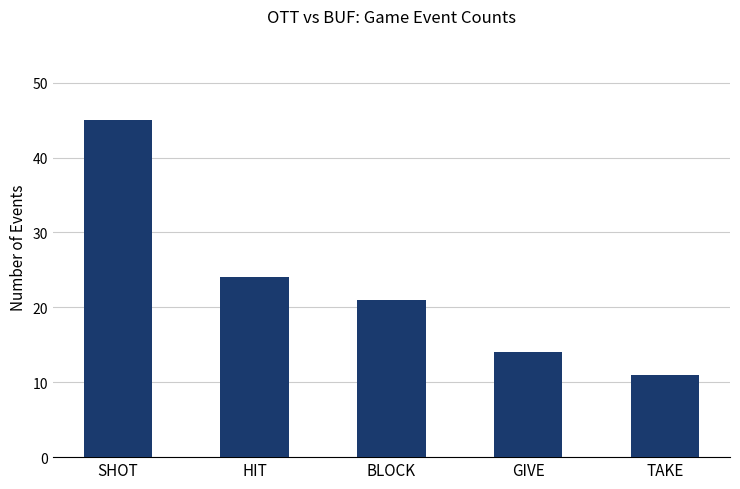

Which has a higher value, SHOT or BLOCK?

SHOT